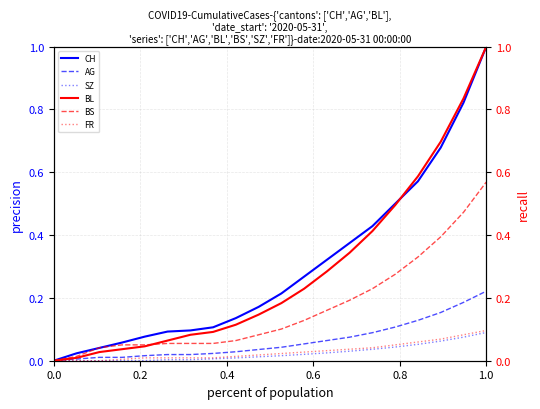

Reading right to left, list all the values displayed in this chart.

CH: 1.0	0.8	0.7	0.6	0.5	0.4	0.4	0.3	0.3	0.2	0.2	0.1	0.1	0.1	0.1	0.1	0.1	0.0	0.0	0.0
AG: 0.2	0.2	0.2	0.1	0.1	0.1	0.1	0.1	0.1	0.0	0.0	0.0	0.0	0.0	0.0	0.0	0.0	0.0	0.0	0.0
SZ: 0.1	0.1	0.1	0.1	0.0	0.0	0.0	0.0	0.0	0.0	0.0	0.0	0.0	0.0	0.0	0.0	0.0	0.0	0.0	0.0
BL: 1.0	0.8	0.7	0.6	0.5	0.4	0.3	0.3	0.2	0.2	0.1	0.1	0.1	0.1	0.1	0.0	0.0	0.0	0.0	0.0
BS: 0.6	0.5	0.4	0.3	0.3	0.2	0.2	0.2	0.1	0.1	0.1	0.1	0.1	0.1	0.1	0.1	0.1	0.0	0.0	0.0
FR: 0.1	0.1	0.1	0.1	0.1	0.0	0.0	0.0	0.0	0.0	0.0	0.0	0.0	0.0	0.0	0.0	0.0	0.0	0.0	0.0